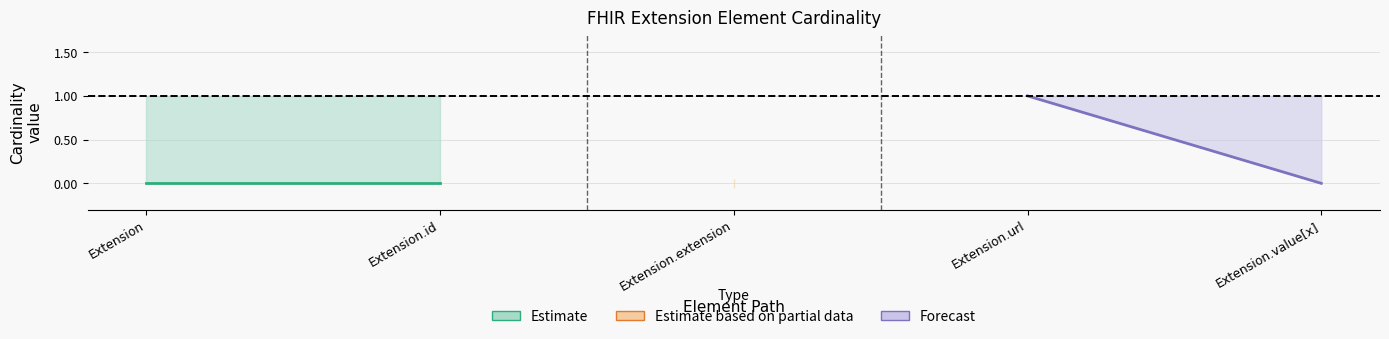

At which category does the chart reach its minimum across all series?

Extension